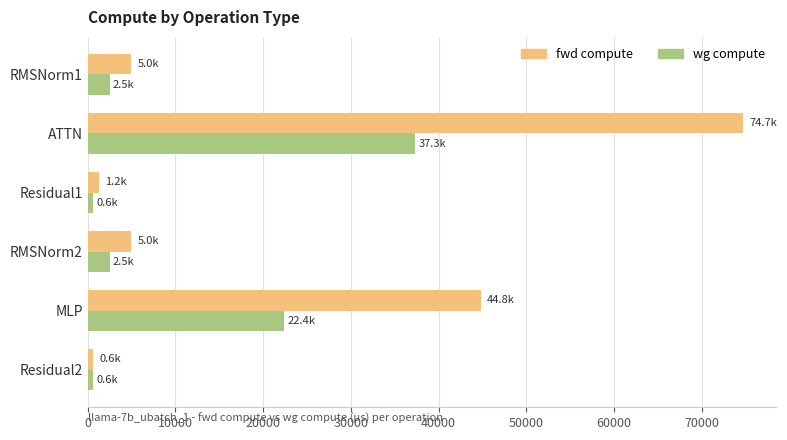

How many categories are shown in the chart?

6